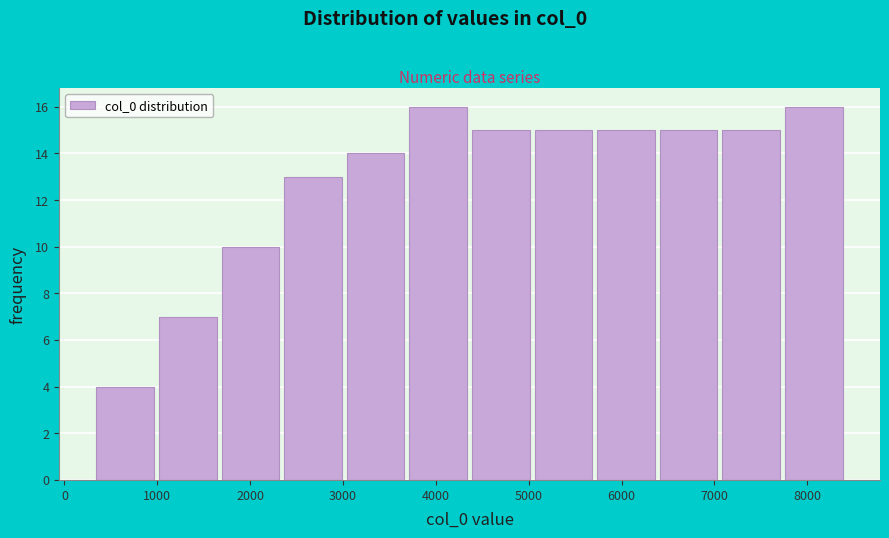

Reading left to right, transcribe this chart: for each bar, give the range it covers on the x-axis and its height. Neither the bar edges nor the heights are printed on the chart, so give them approximately, as read against the axes.

300 to 1000: 4
1000 to 1700: 7
1700 to 2400: 10
2400 to 3000: 13
3000 to 3700: 14
3700 to 4400: 16
4400 to 5100: 15
5100 to 5700: 15
5700 to 6400: 15
6400 to 7100: 15
7100 to 7800: 15
7800 to 8400: 16